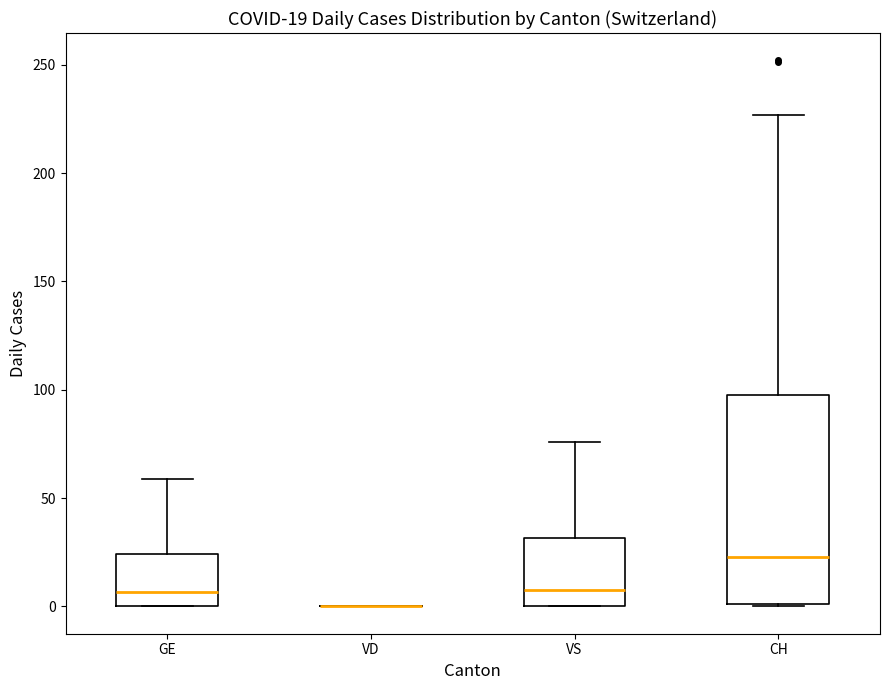

Which box is the tallest, from its lower edge to its upper edge?

CH